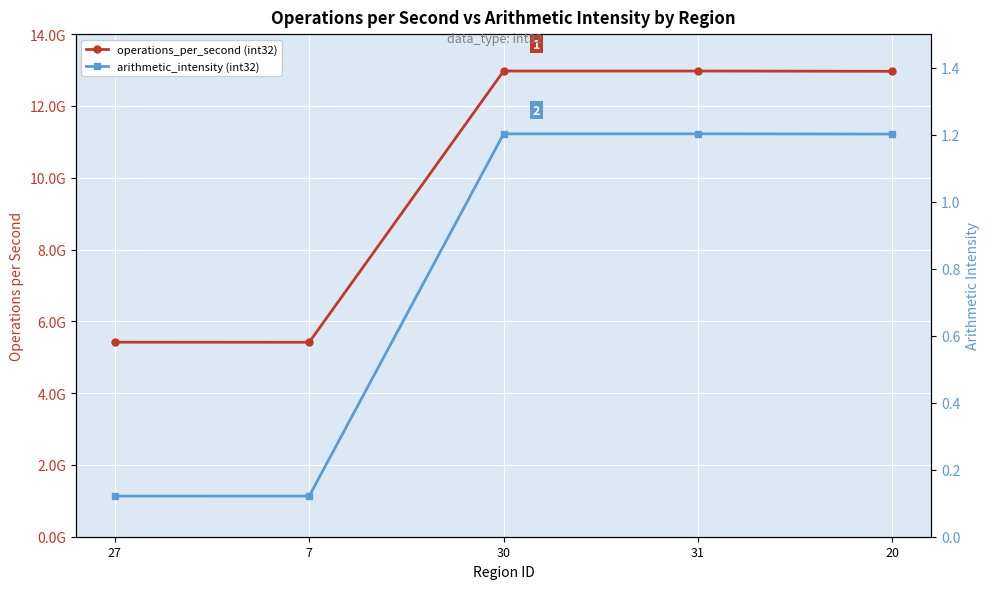

Is it true that operations_per_second (int32) equals 12971734838.5 at 30?

True